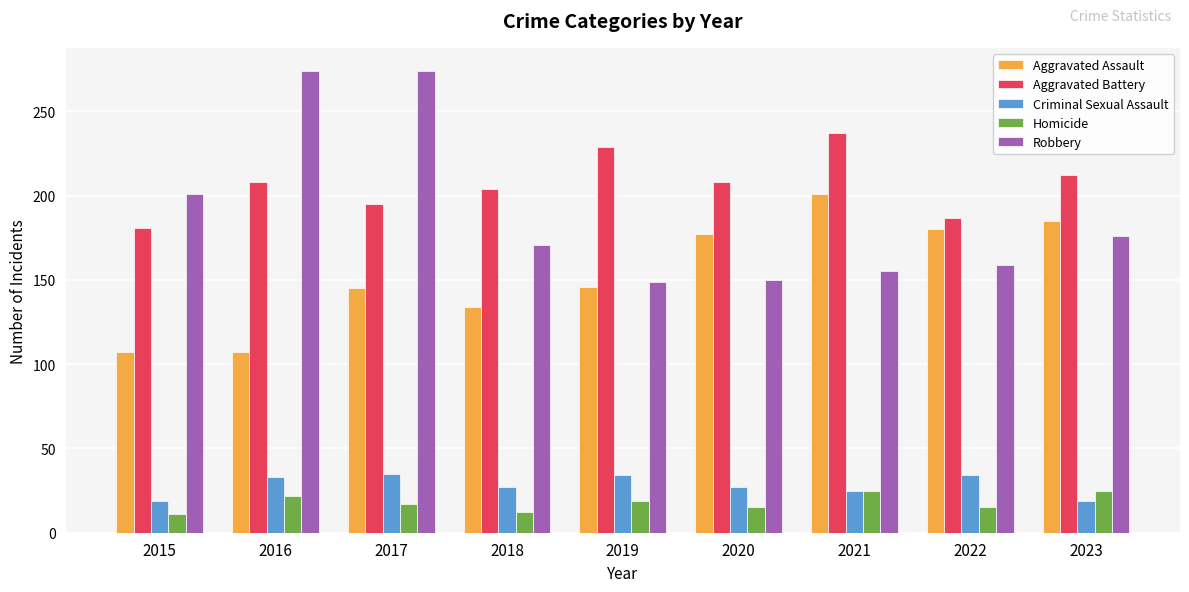

How many bars are there in each group?

5